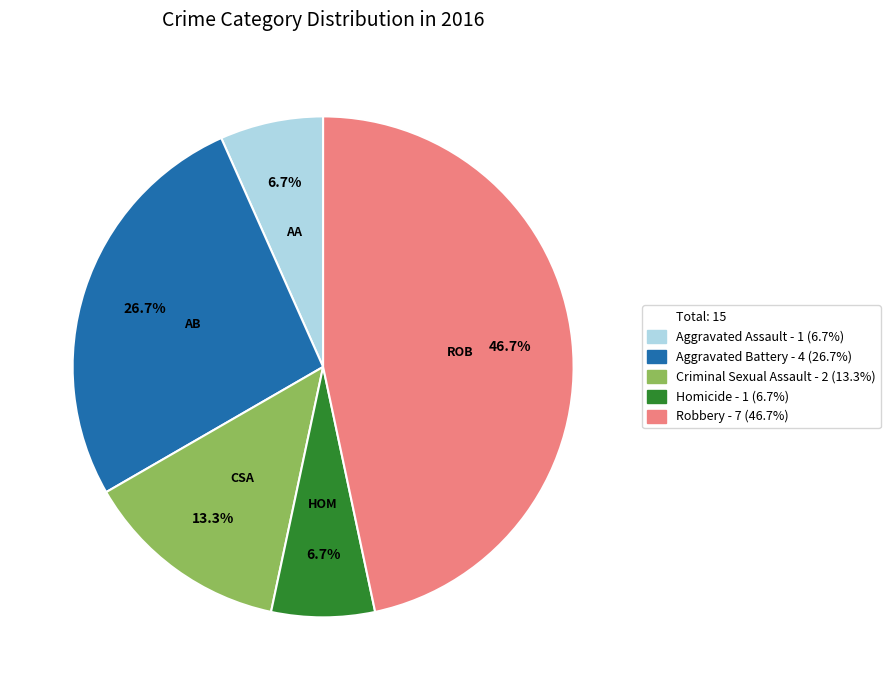

Is there a majority slice in this chart?

No